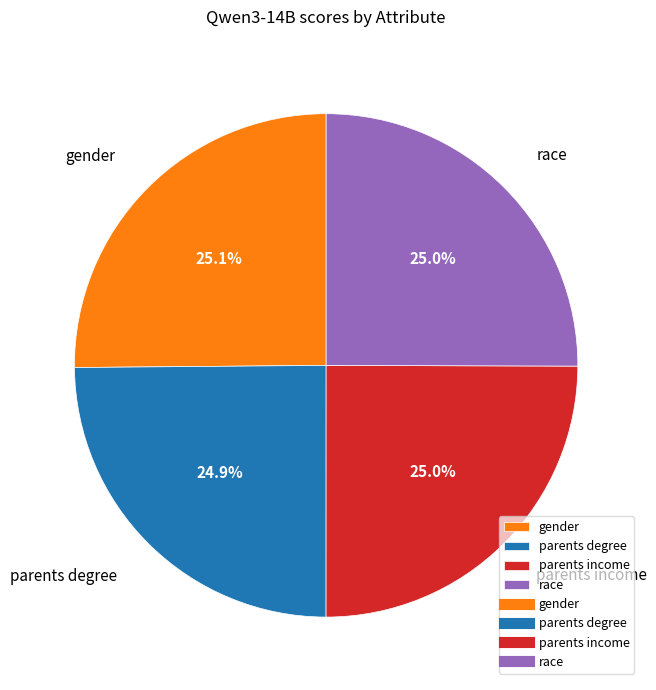

To the nearest percent, what percentage of the pie is parents degree?

25%